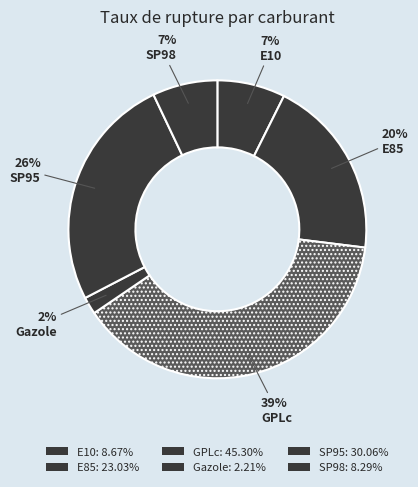

The E10 slice represents 18% of the pie. True or false?

False